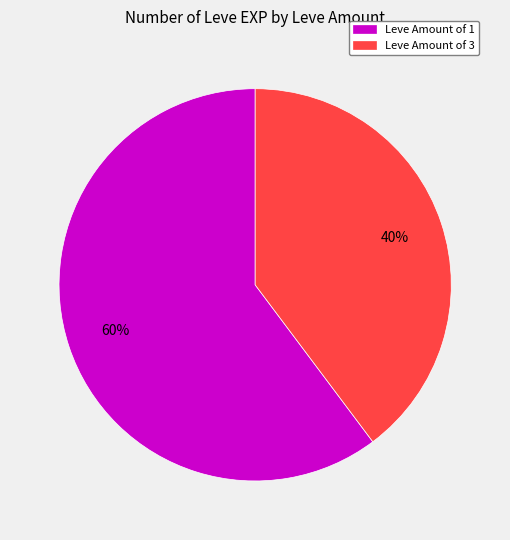

Is there any slice that represents more than half of the pie?

Yes